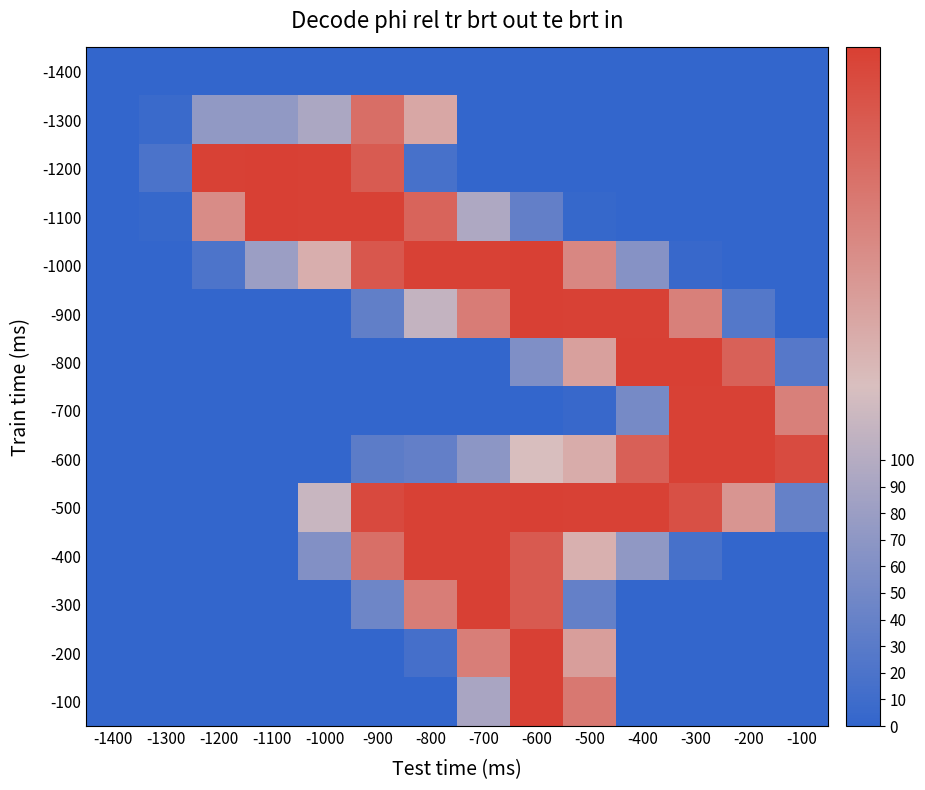

What is the total value across all series at -100?

499